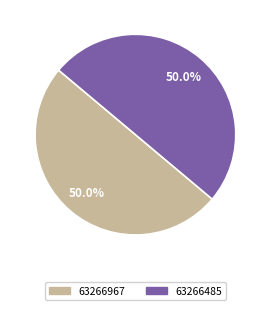

To the nearest percent, what is the average slice percentage?

50%